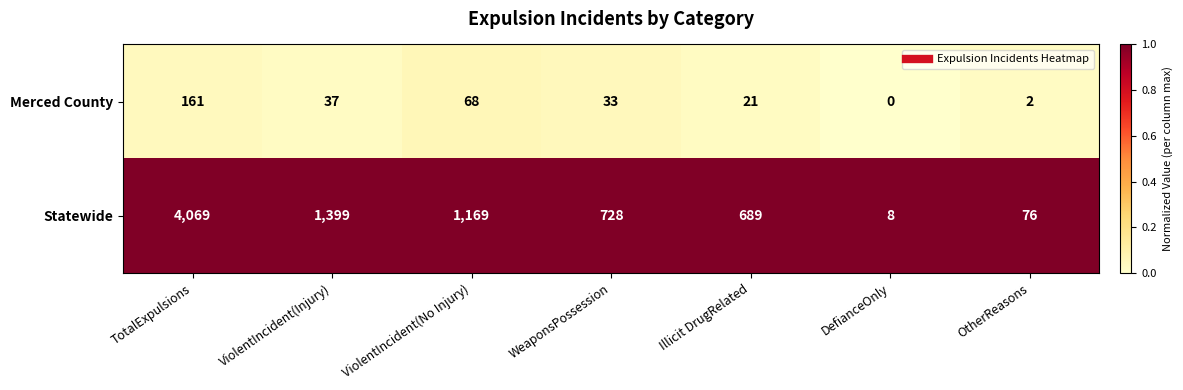

Count the number of data series in this chart.

2